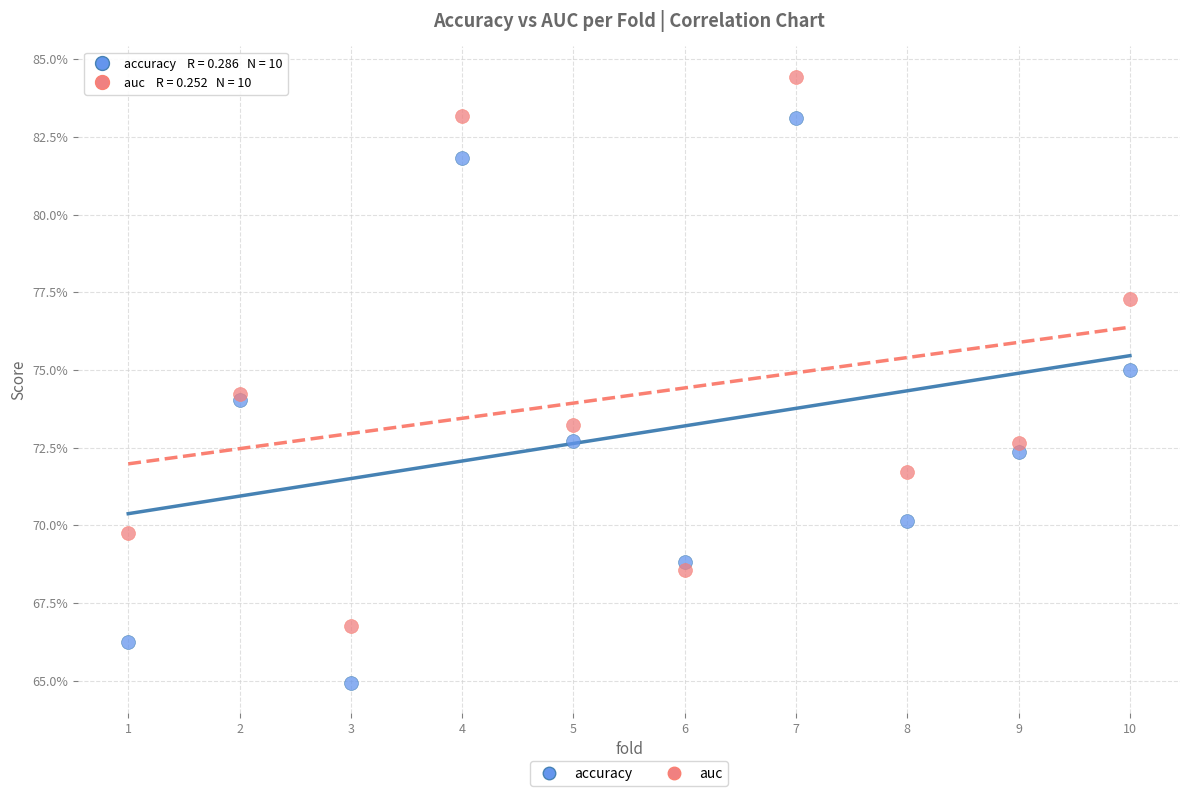

Which series reaches the minimum Y coordinate?

accuracy